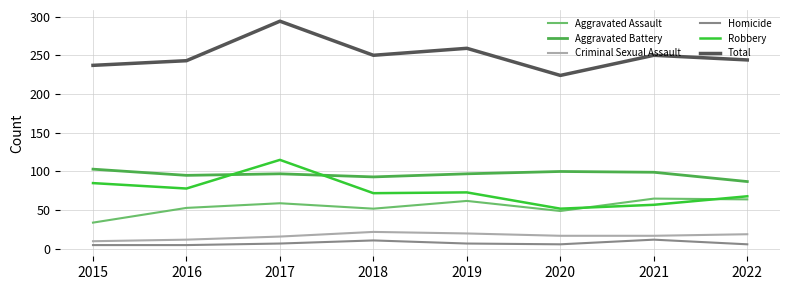

True or false: Aggravated Battery and Aggravated Assault intersect in this chart.

False